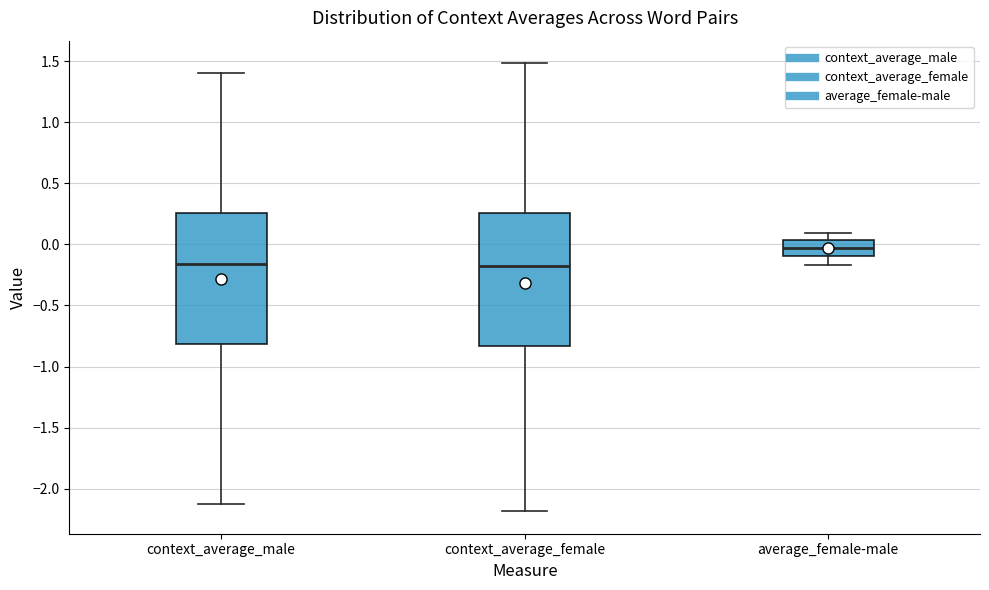

Reading left to right, read every box against the y-axis: the position of its median line, the range the box covers, and the ends of its whiskers. The values are not printed on the chart, so give them approximately, as read against the axis.

context_average_male: median -0.15, box -0.80 to 0.25, whiskers -2.15 to 1.40
context_average_female: median -0.20, box -0.85 to 0.25, whiskers -2.20 to 1.50
average_female-male: median -0.05, box -0.10 to 0.05, whiskers -0.15 to 0.10